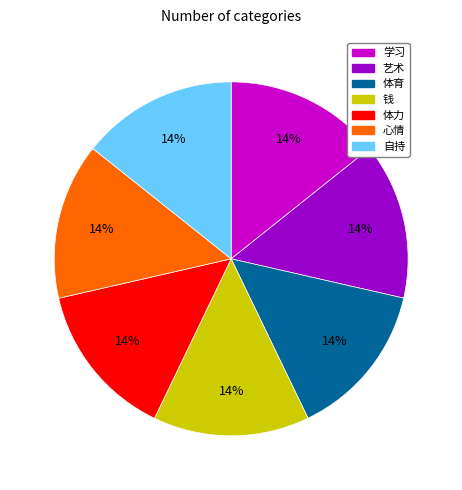

Do 学习 and 体力 together represent more than half of the pie?

No